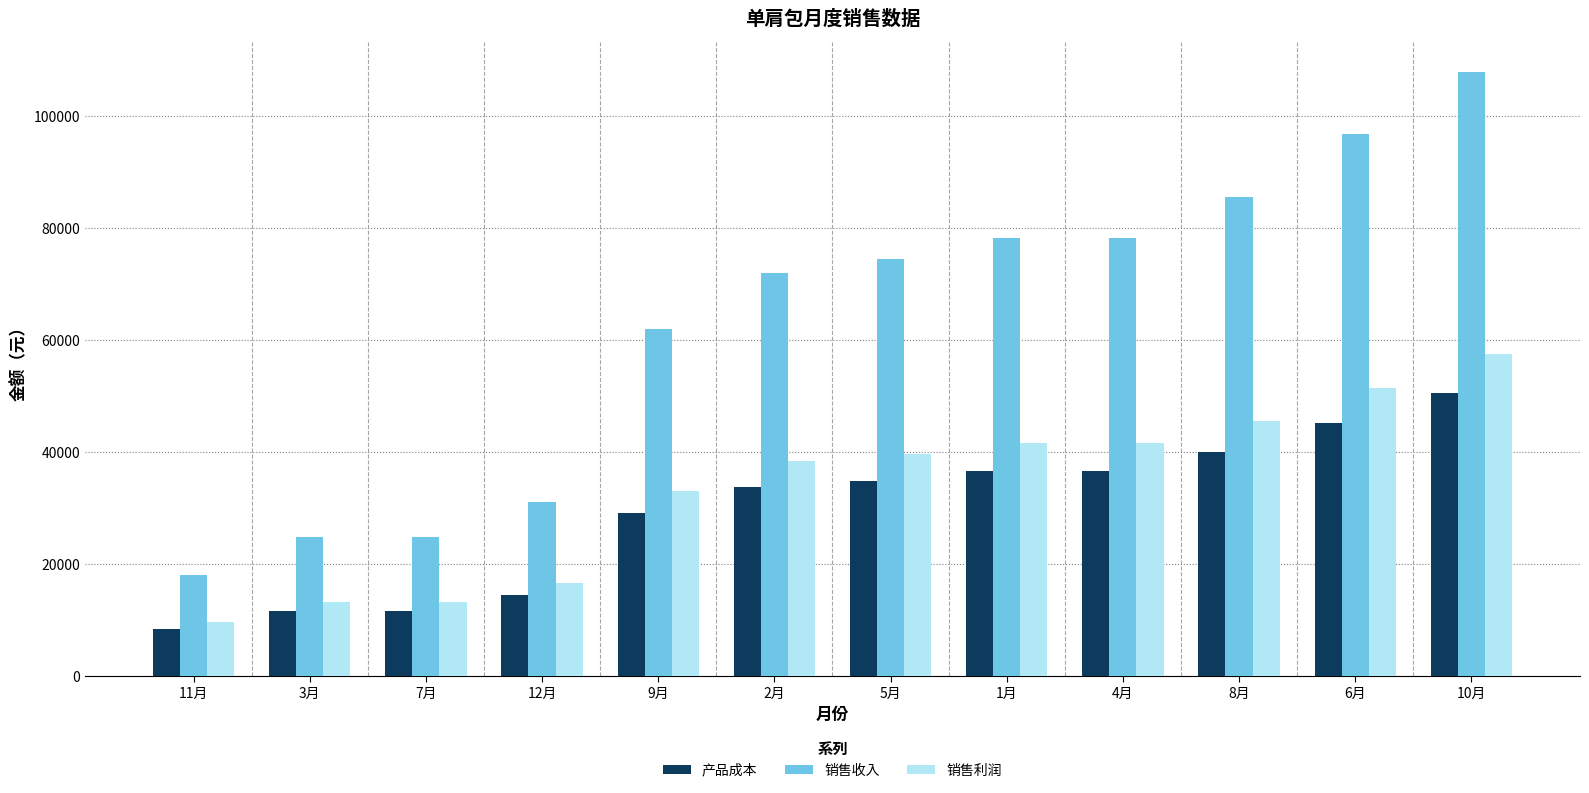

Count the number of data series in this chart.

3